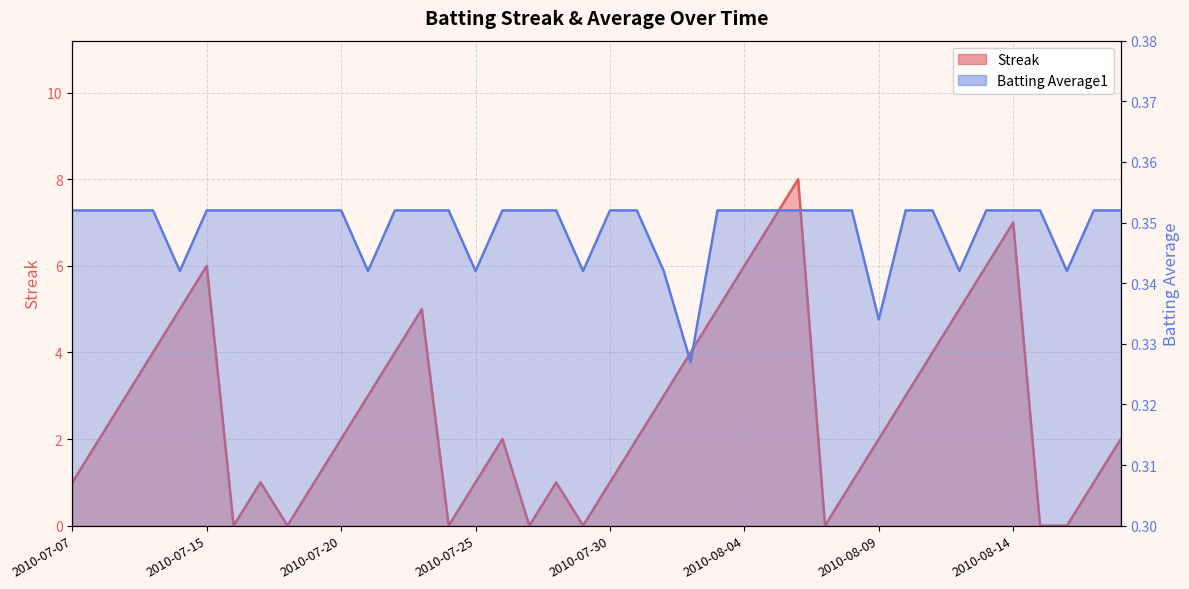

How many Batting Average1 values are between 0 and 1?

40